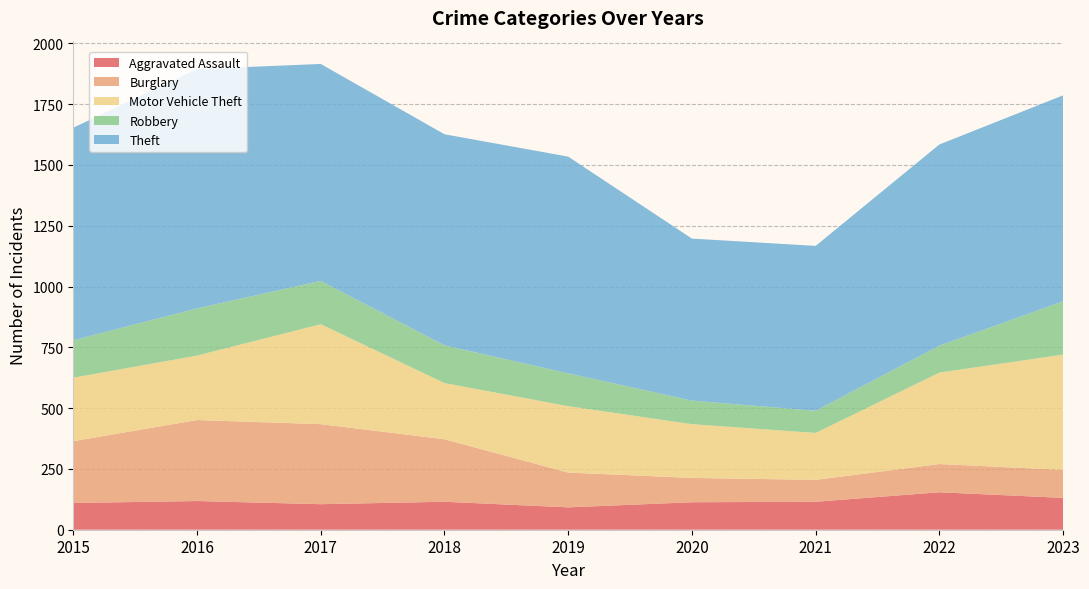

Reading left to right, transcribe all the data shown in this chart.

Aggravated Assault: 2015=110	2016=118	2017=105	2018=115	2019=92	2020=113	2021=115	2022=154	2023=131
Burglary: 2015=254	2016=333	2017=329	2018=257	2019=143	2020=100	2021=90	2022=116	2023=115
Motor Vehicle Theft: 2015=261	2016=265	2017=411	2018=231	2019=273	2020=221	2021=193	2022=376	2023=474
Robbery: 2015=154	2016=194	2017=178	2018=155	2019=135	2020=97	2021=91	2022=111	2023=219
Theft: 2015=874	2016=984	2017=892	2018=868	2019=891	2020=666	2021=678	2022=827	2023=847